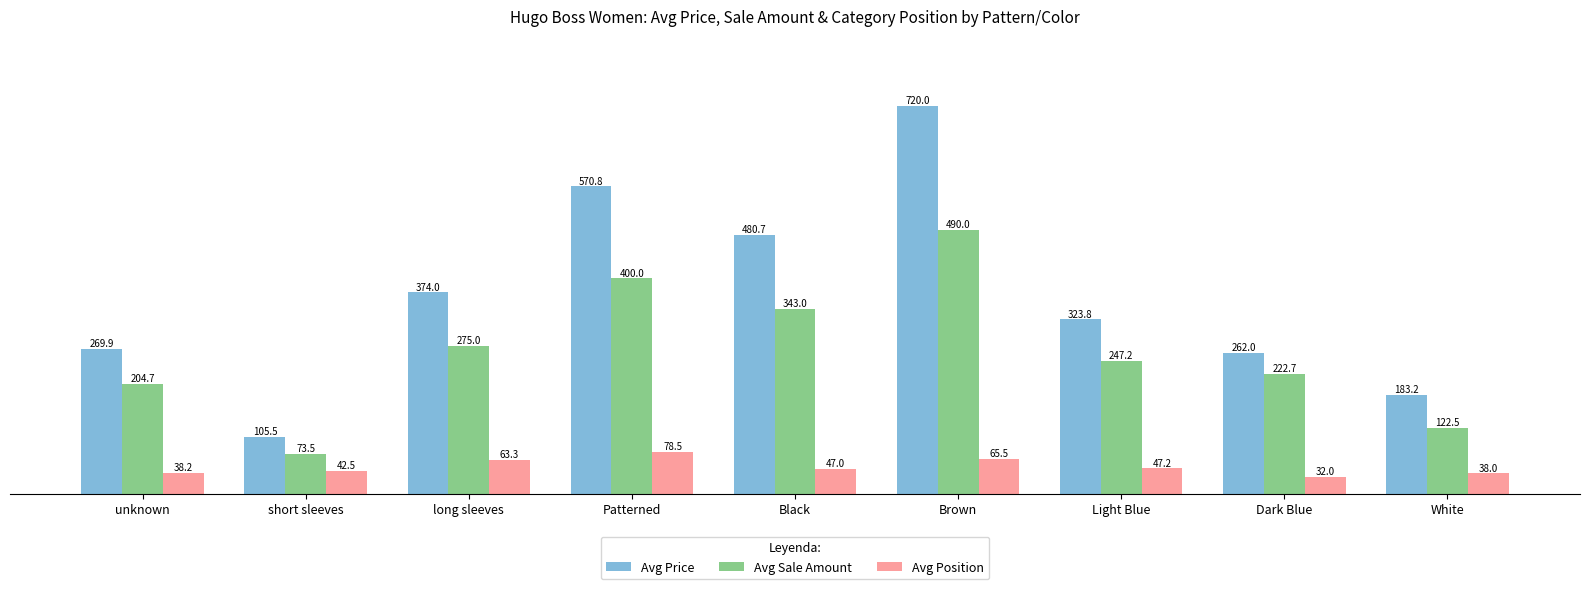

Which series has the largest total across all categories?

Avg Price